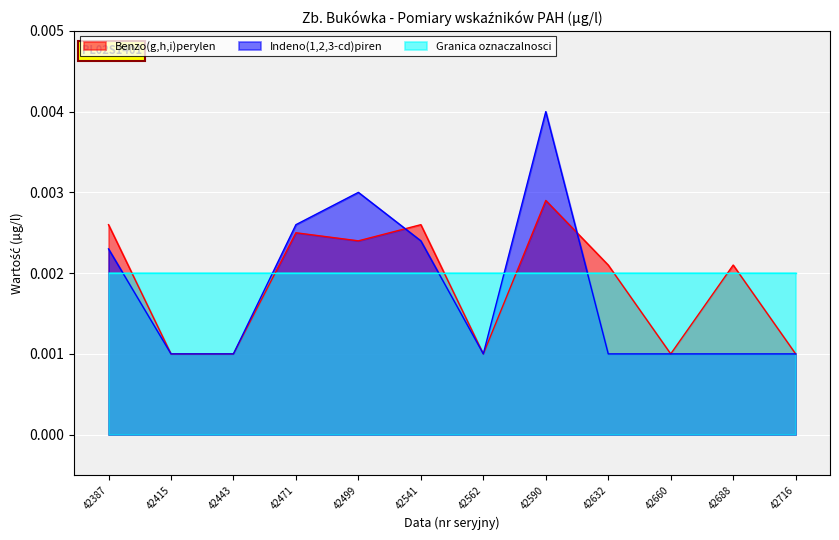

Rank the series by their maximum value, from lowest to highest.

Granica oznaczalnosci, Benzo(g,h,i)perylen, Indeno(1,2,3-cd)piren